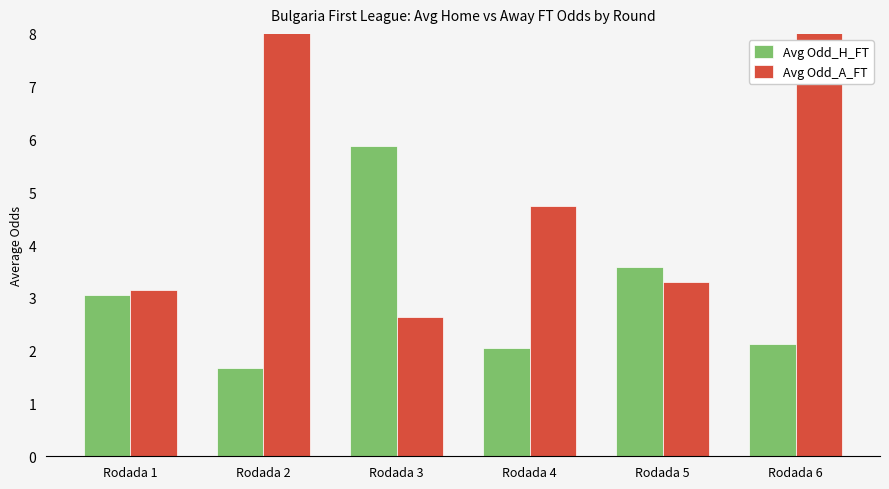

At which label does Avg Odd_H_FT first exceed 3?

Rodada 1